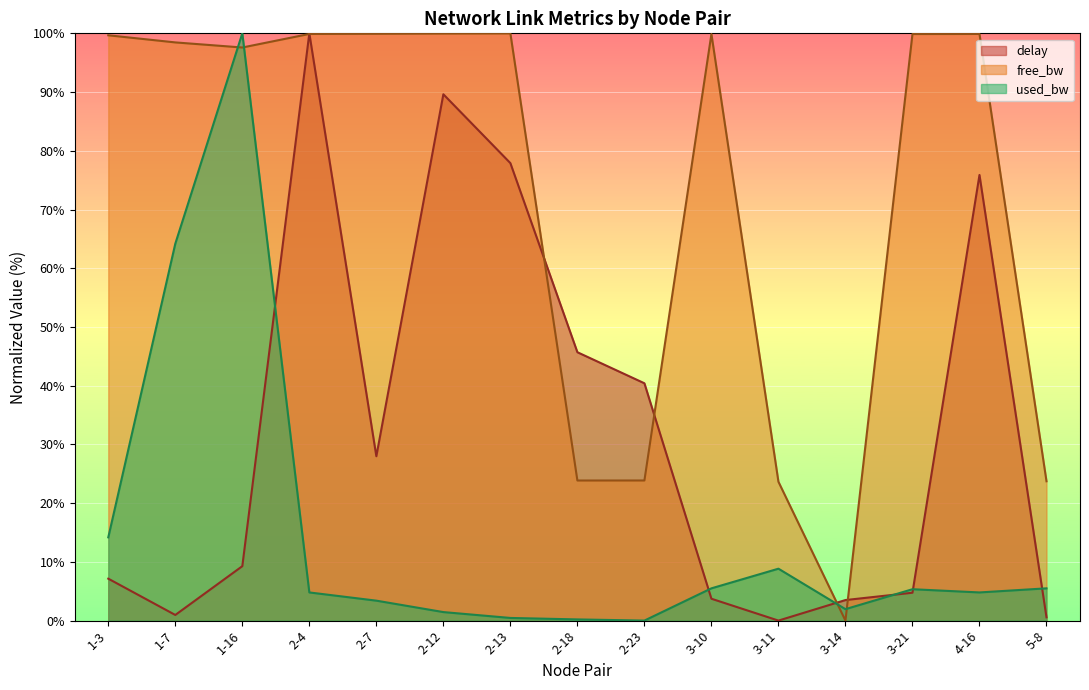

At which category does free_bw reach its first local peak?

2-13